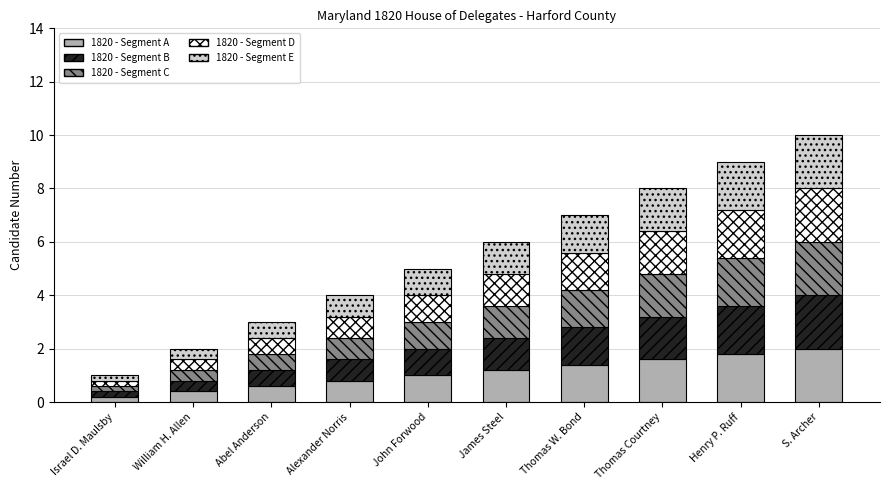

What is the difference between the 1820 - Segment A values at Henry P. Ruff and Abel Anderson?

1.2